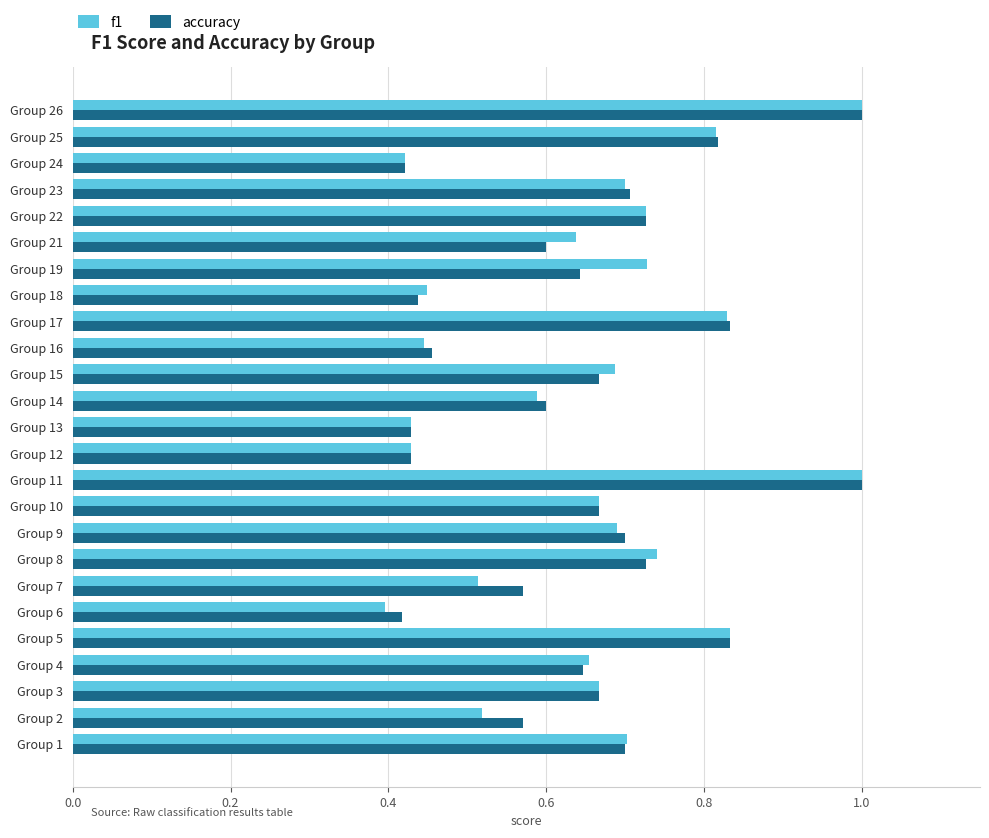

The accuracy series shows 1.2 at Group 22. True or false?

False